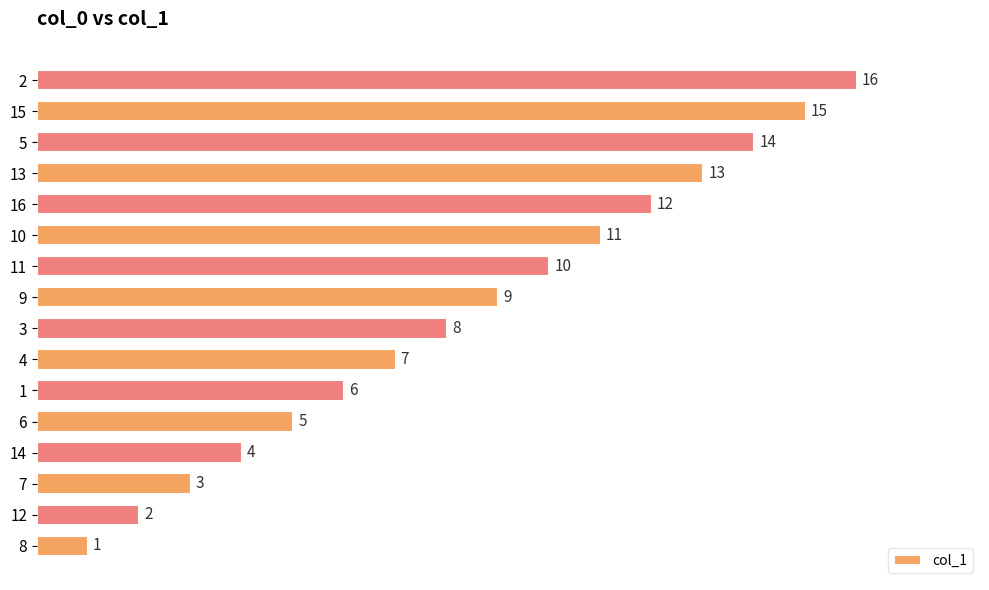

List the labels in order of value, largest first.

2, 15, 5, 13, 16, 10, 11, 9, 3, 4, 1, 6, 14, 7, 12, 8